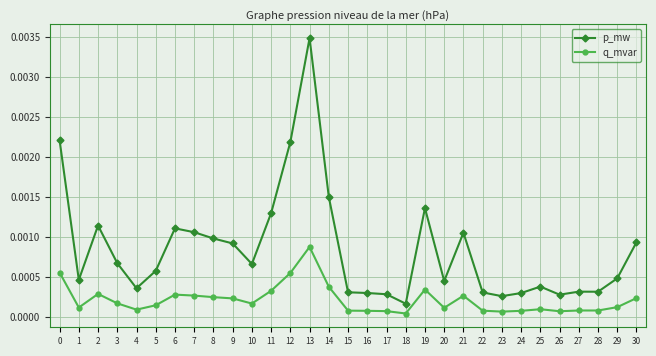

Is the value of q_mvar at 29 greater than the value of p_mw at 8?

No